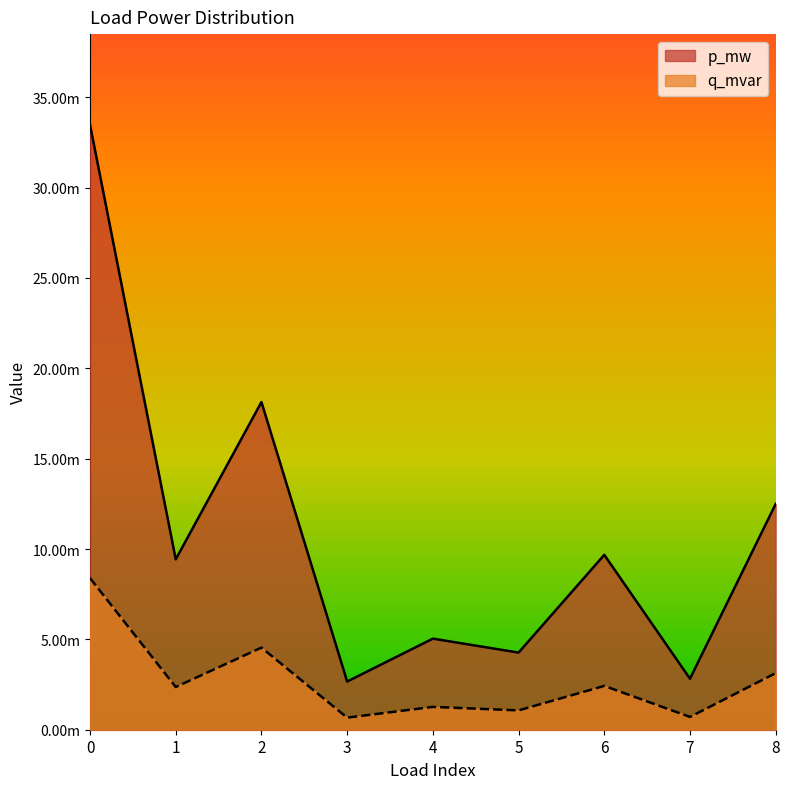

True or false: p_mw and q_mvar intersect in this chart.

False